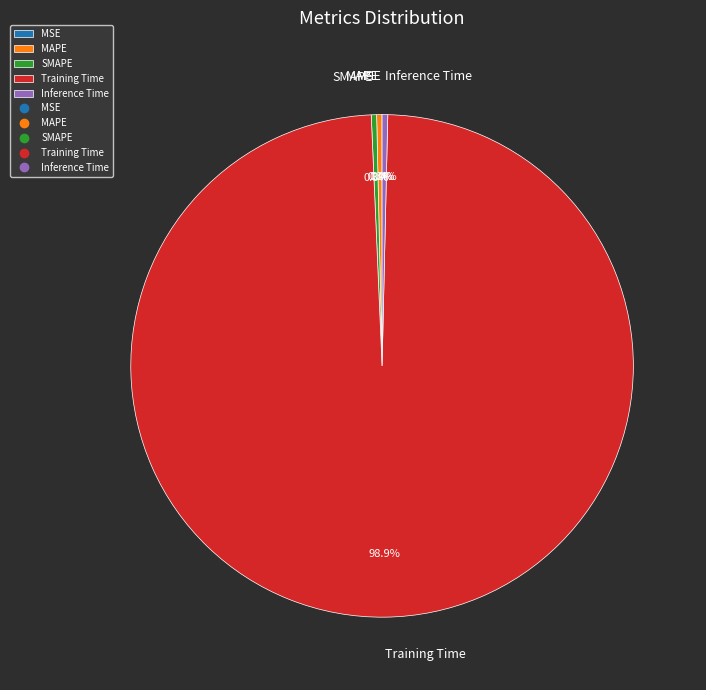

Does SMAPE account for over 50% of the chart?

No